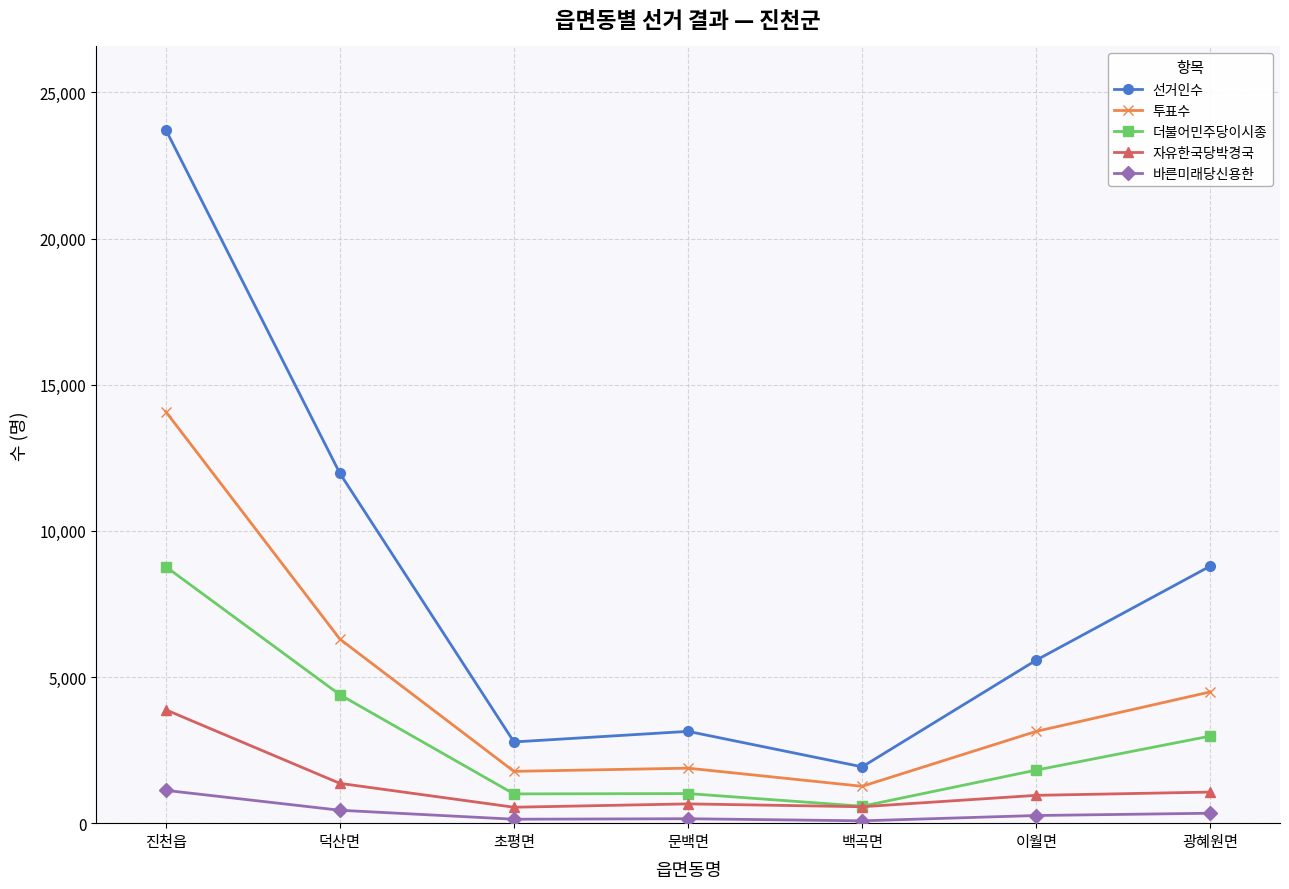

At which category is the sum across all series the highest?

진천읍